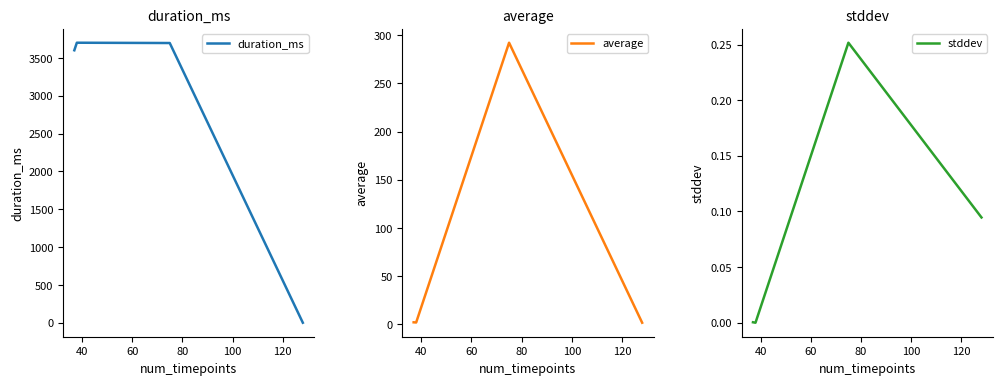

Which series has the widest spread of values?

duration_ms